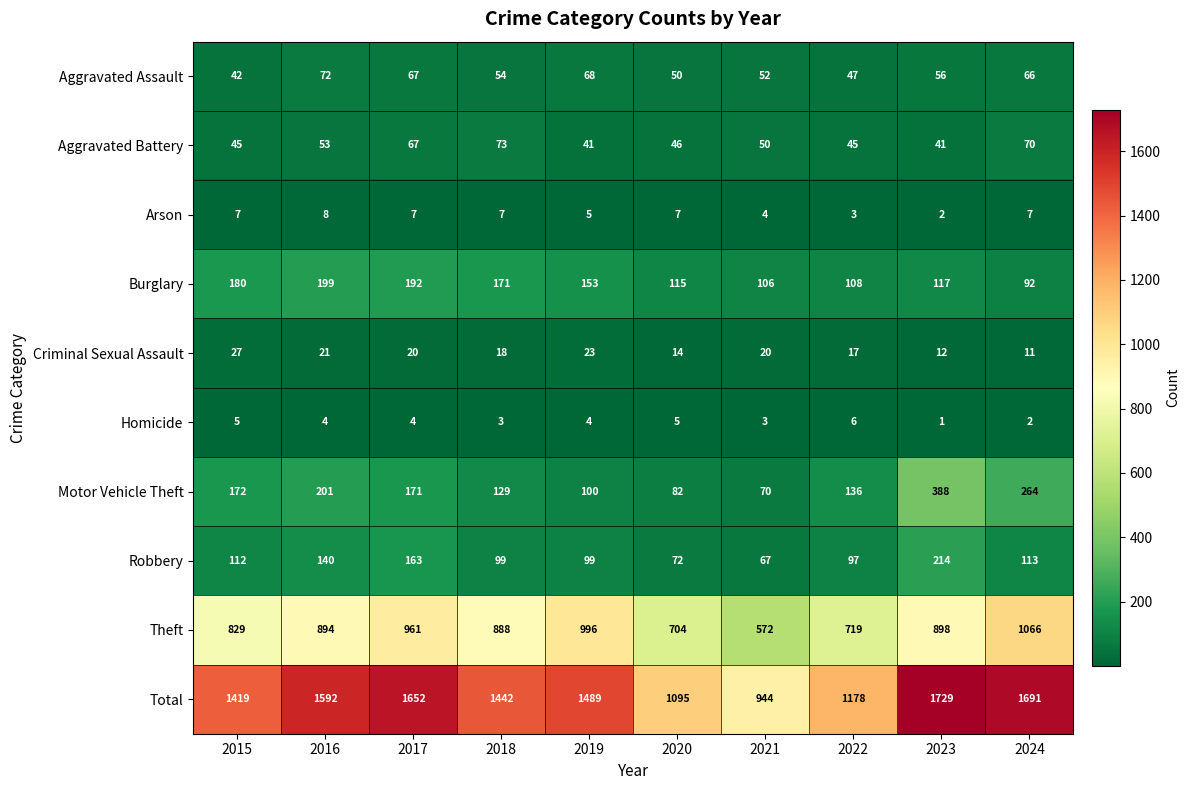

True or false: Total has a value of 1652 at 2017.

True